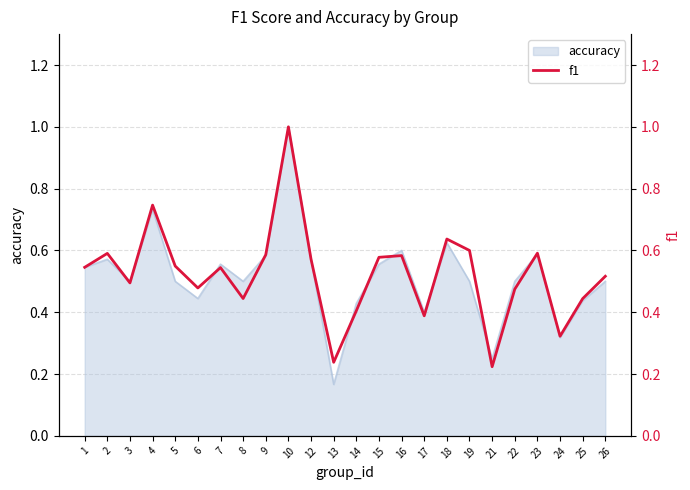

Which category has the highest value in the accuracy series?

10